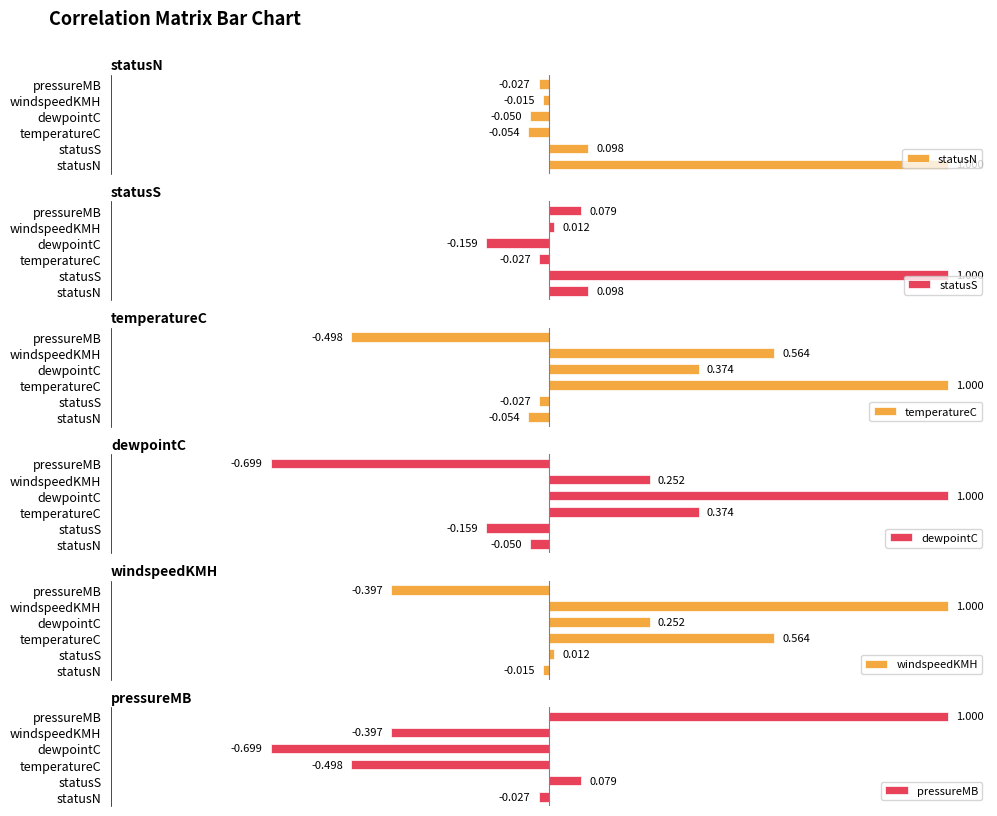

How many data points in statusN are above 0?

2